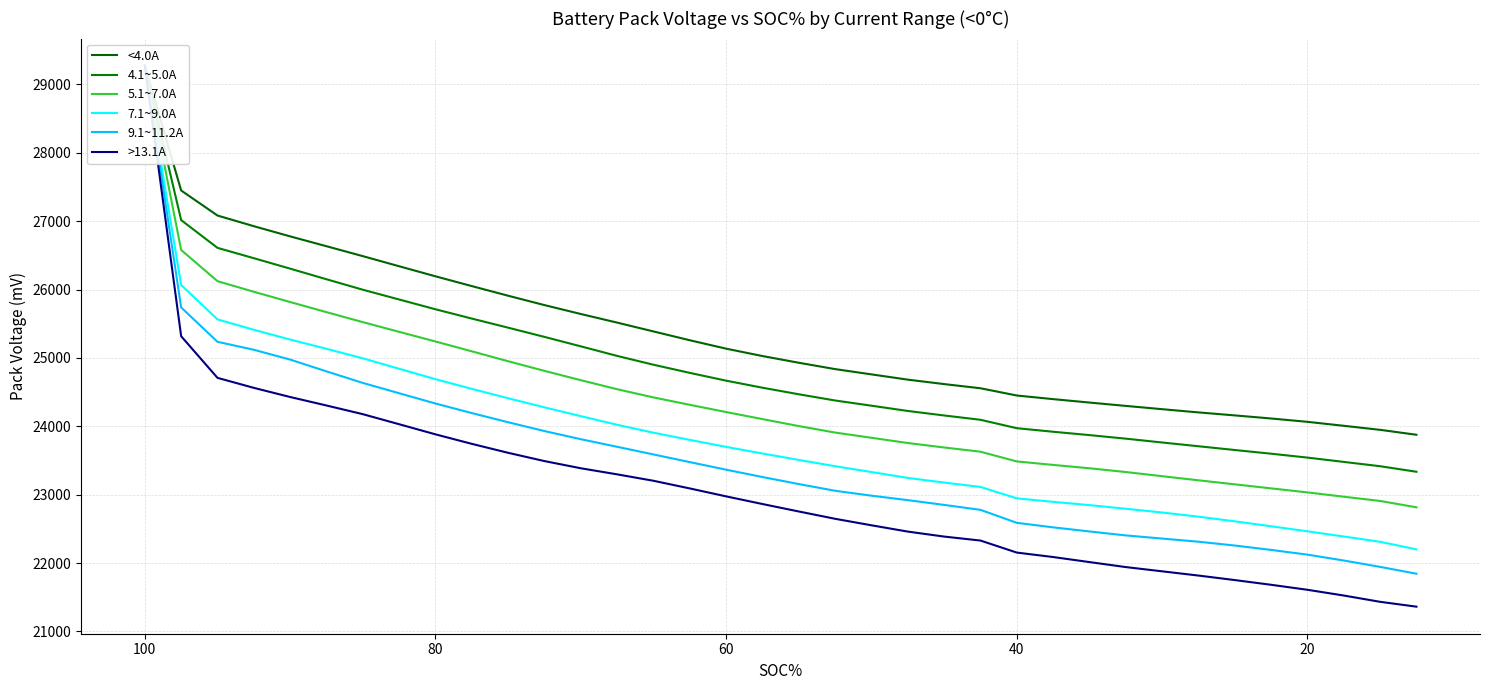

True or false: 5.1~7.0A and 7.1~9.0A intersect in this chart.

False